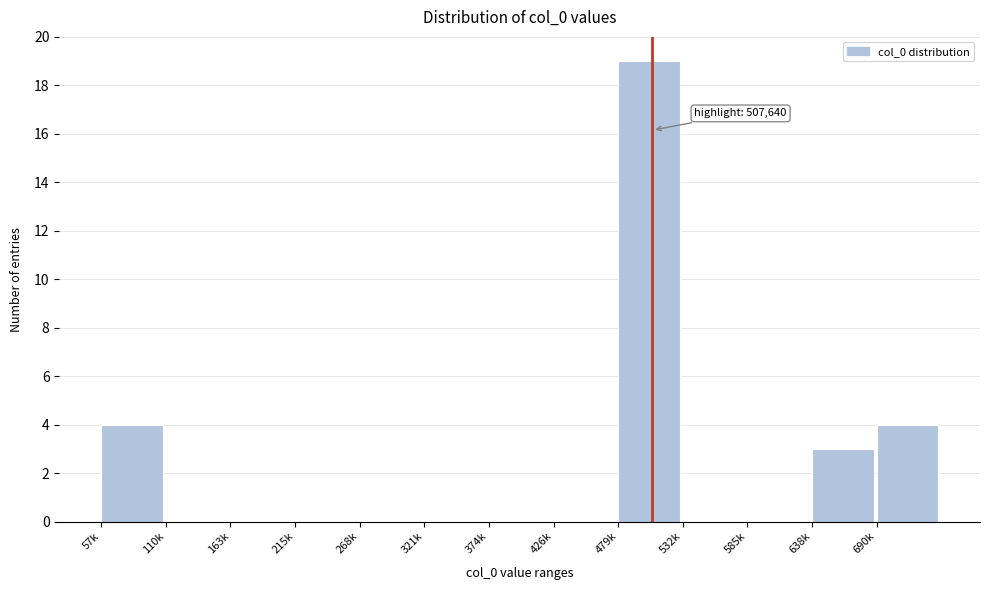

Reading left to right, extract all data points from this chart.

57k=4	110k=0	163k=0	215k=0	268k=0	321k=0	374k=0	426k=0	479k=19	532k=0	585k=0	638k=3	690k=4